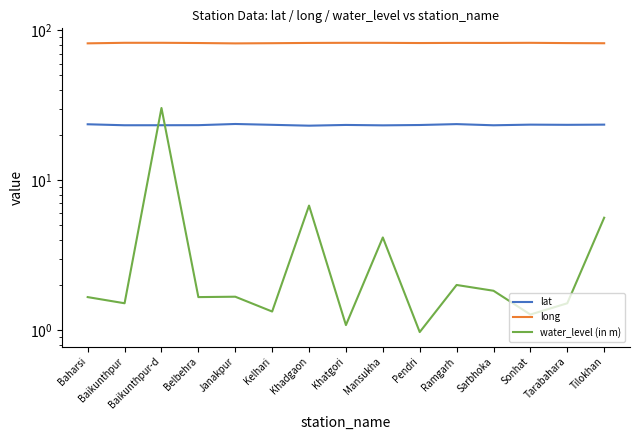

What is the average value of the lat series?

23.4